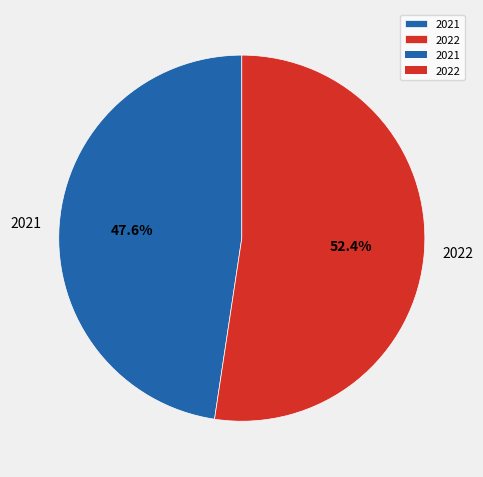

Which has a higher value, 2022 or 2021?

2022